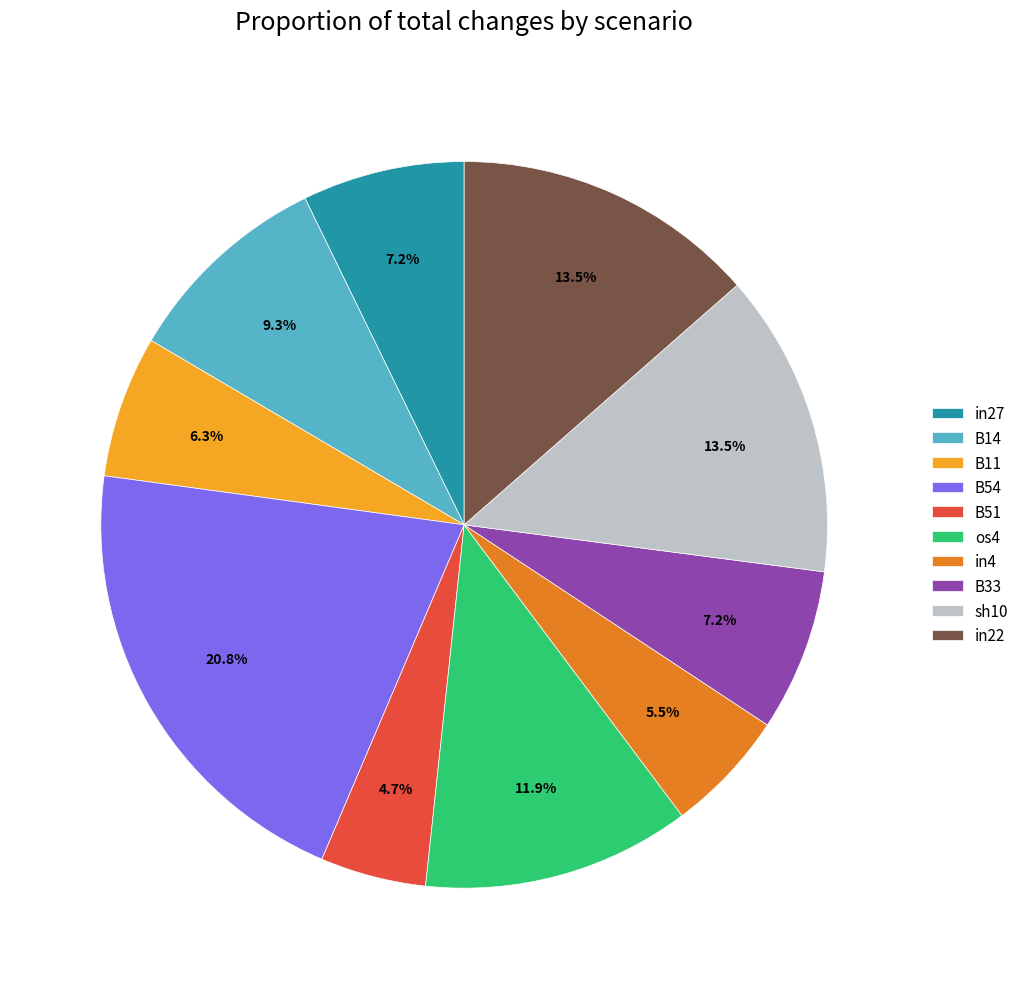

To the nearest percent, what is the average slice percentage?

10%